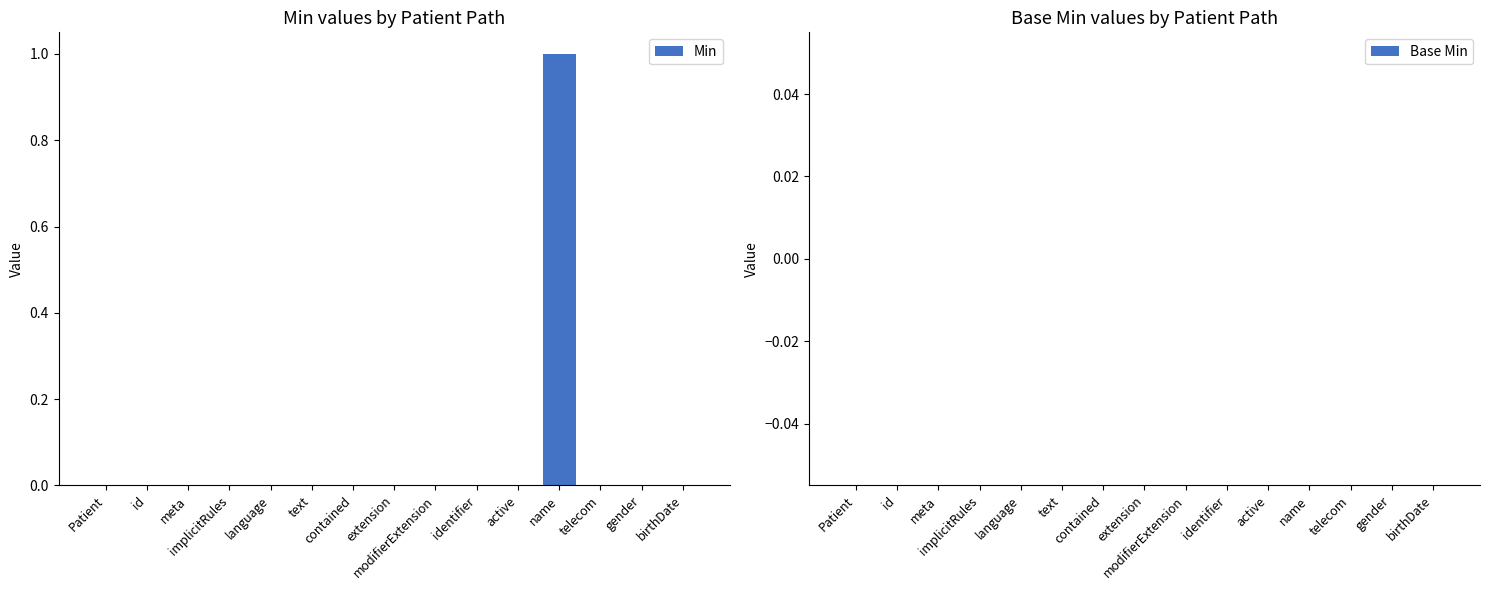

How many distinct data groups are displayed?

1